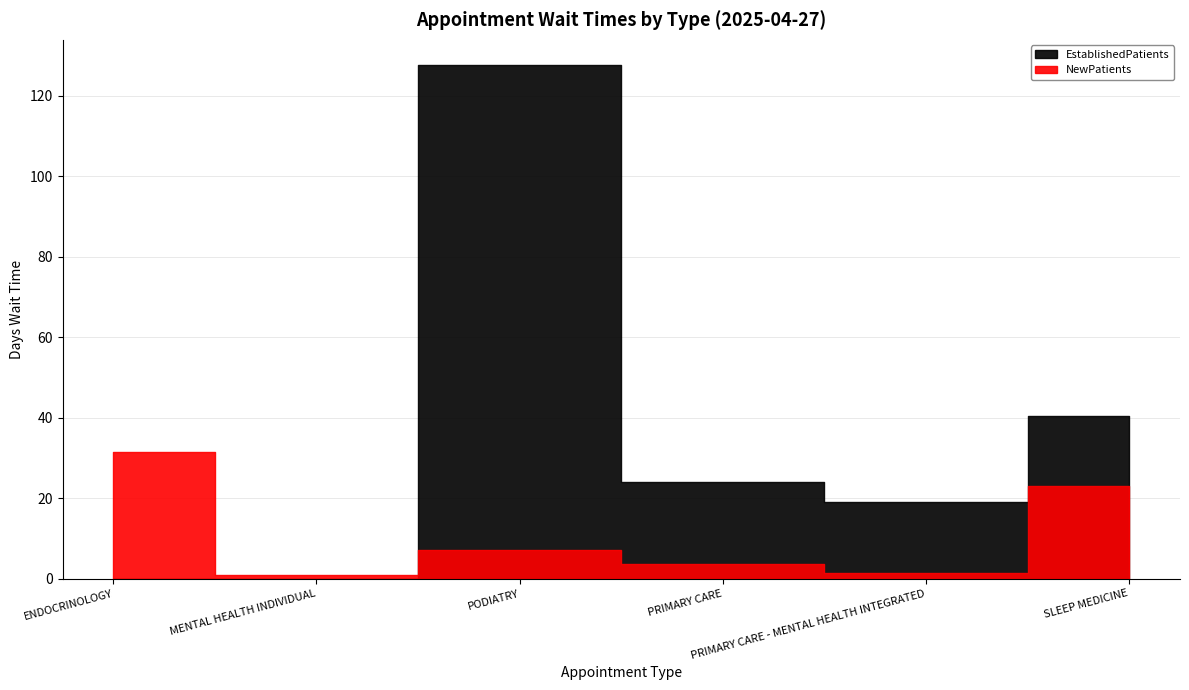

Count the number of categories in the chart.

6